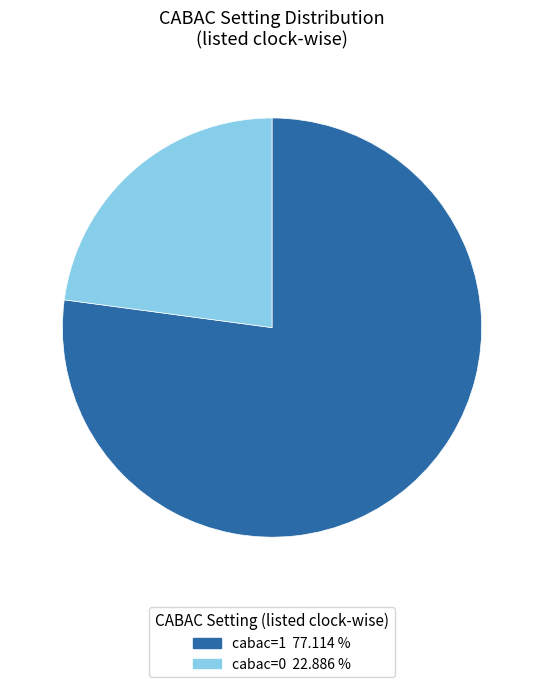

Is the sum of cabac=0 and cabac=1 greater than half?

Yes